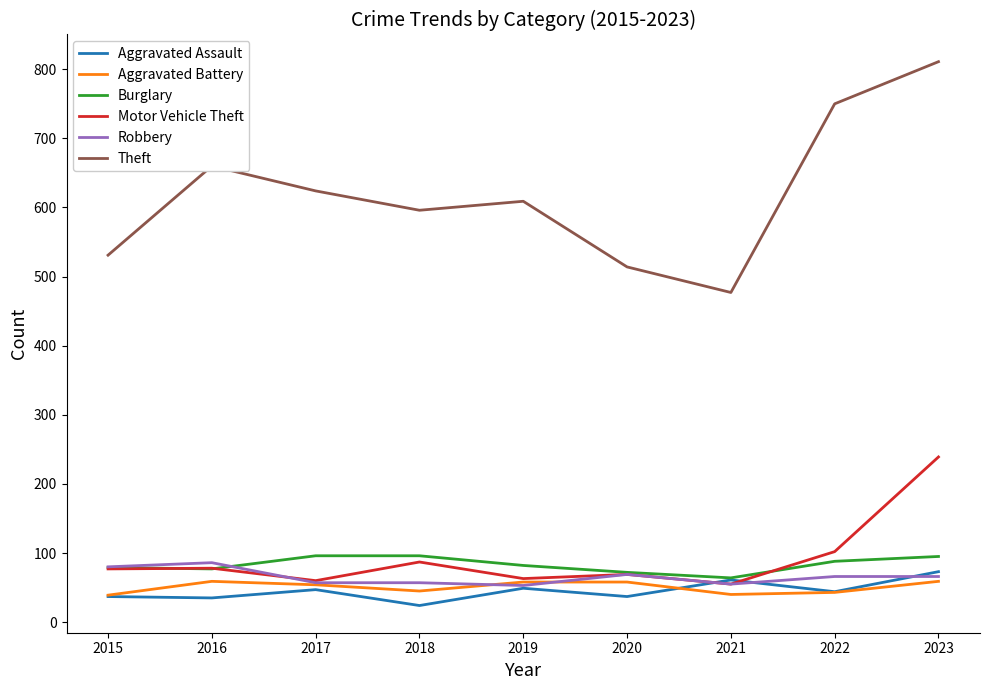

Is it true that Burglary equals 95 at 2023?

True